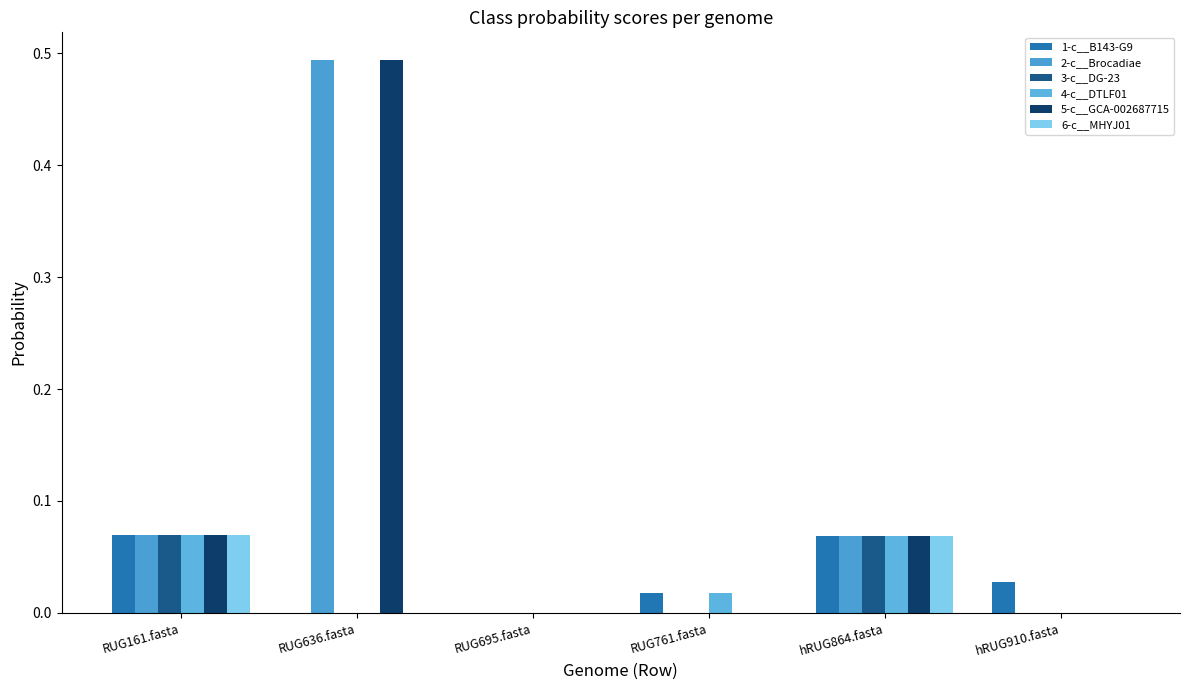

True or false: 3-c__DG-23 has a value of 0.0 at hRUG864.fasta.

False